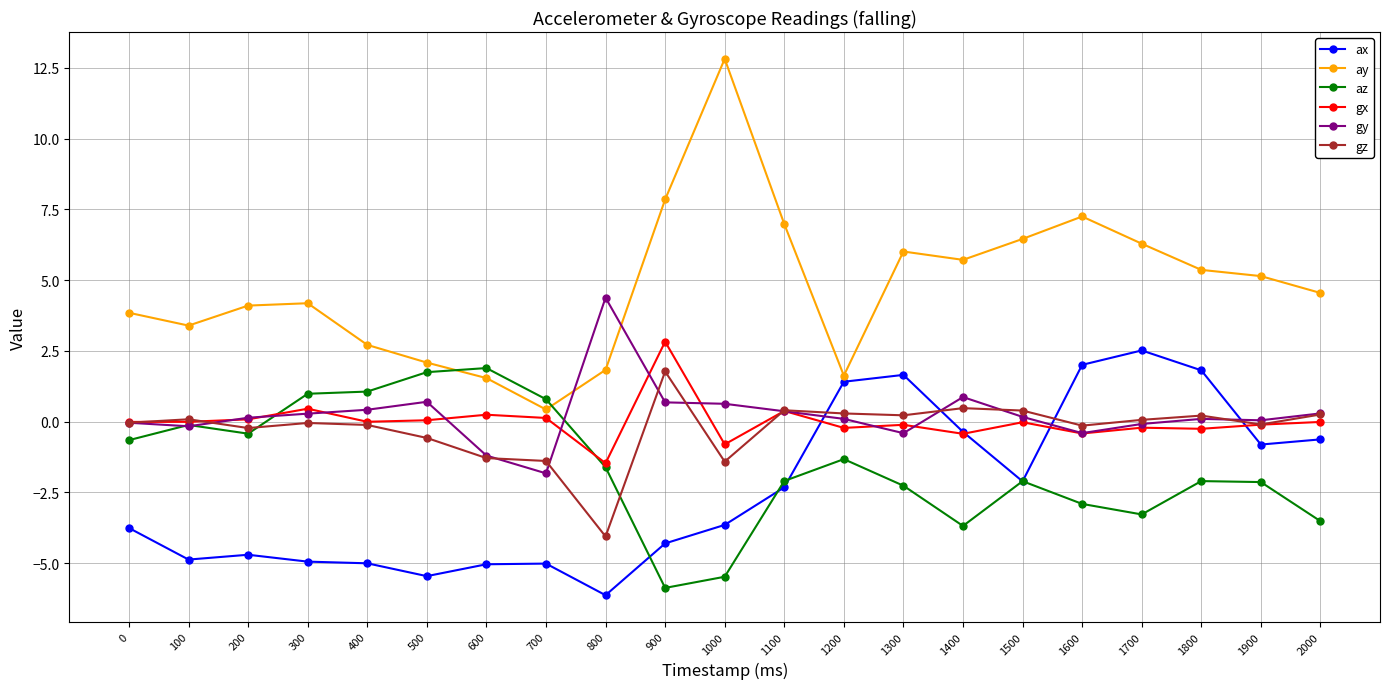

How many categories are shown in the chart?

21